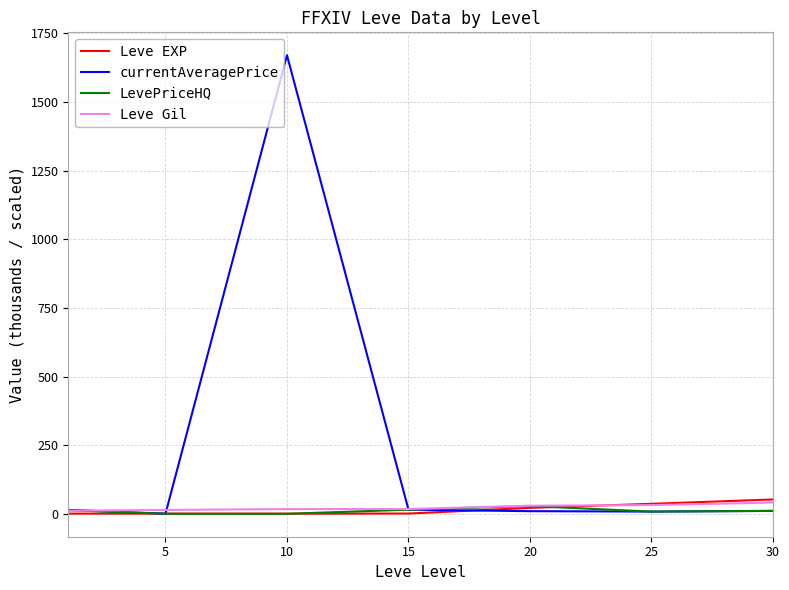

What is the difference between the maximum and second lowest values in the currentAveragePrice series?

1662.6